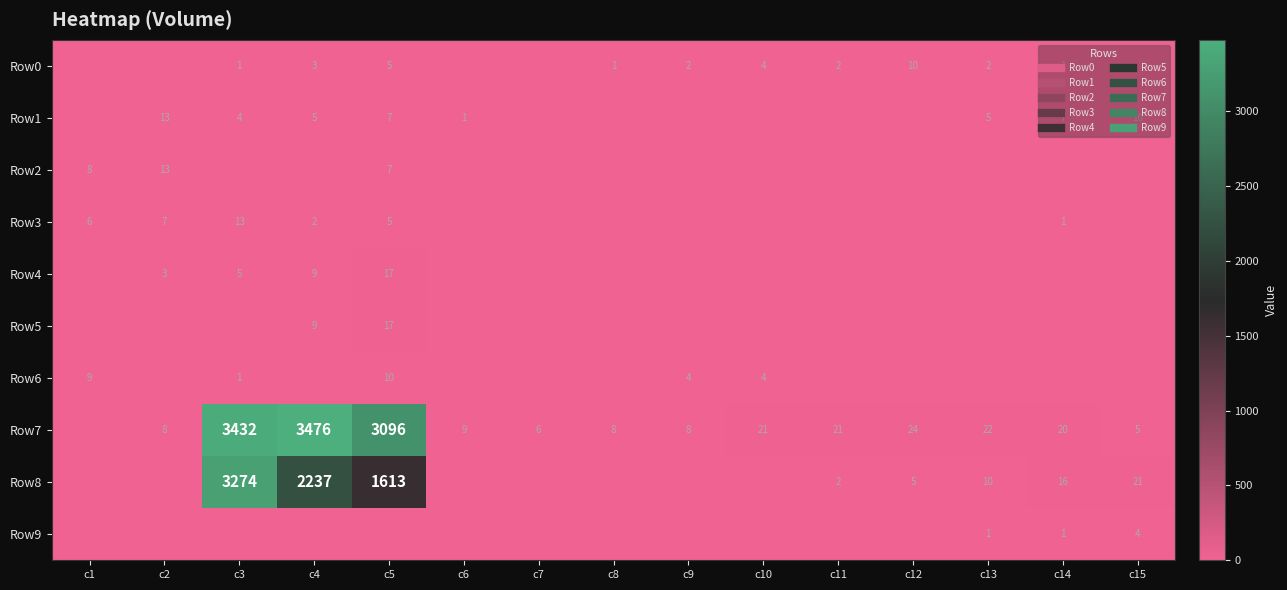

How many values in the Row8 series are below 2?

7